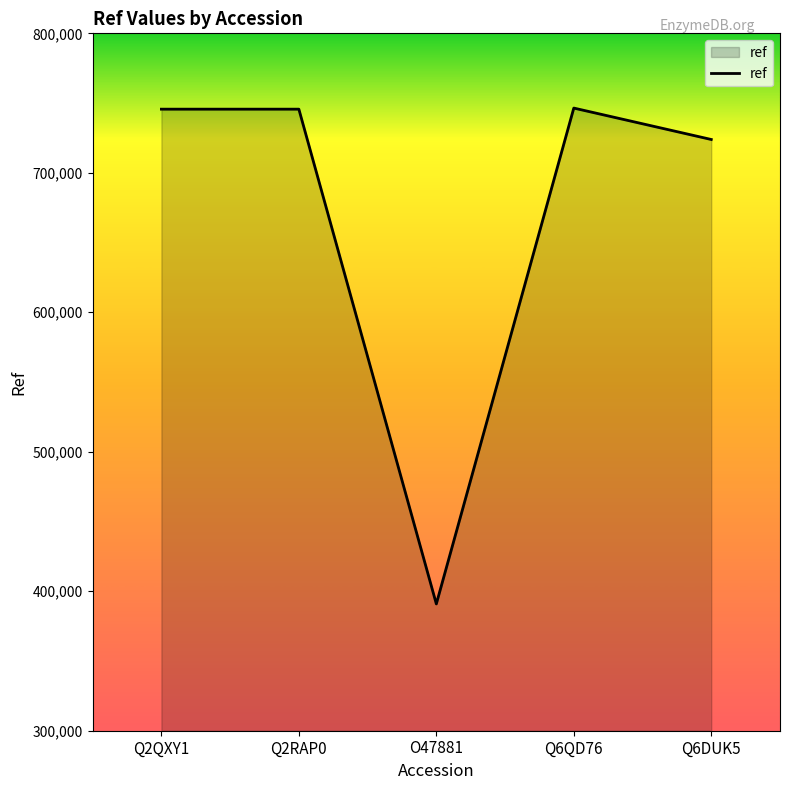

How many interior local valleys (lower than both neighbors) does the data have?

1